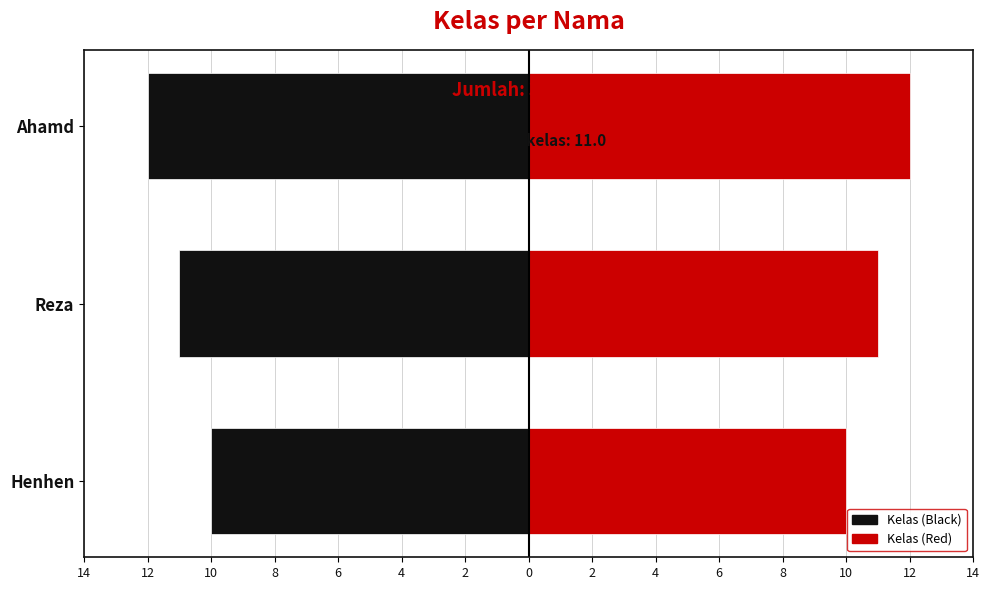

At how many categories does at least one series exceed -4?

3